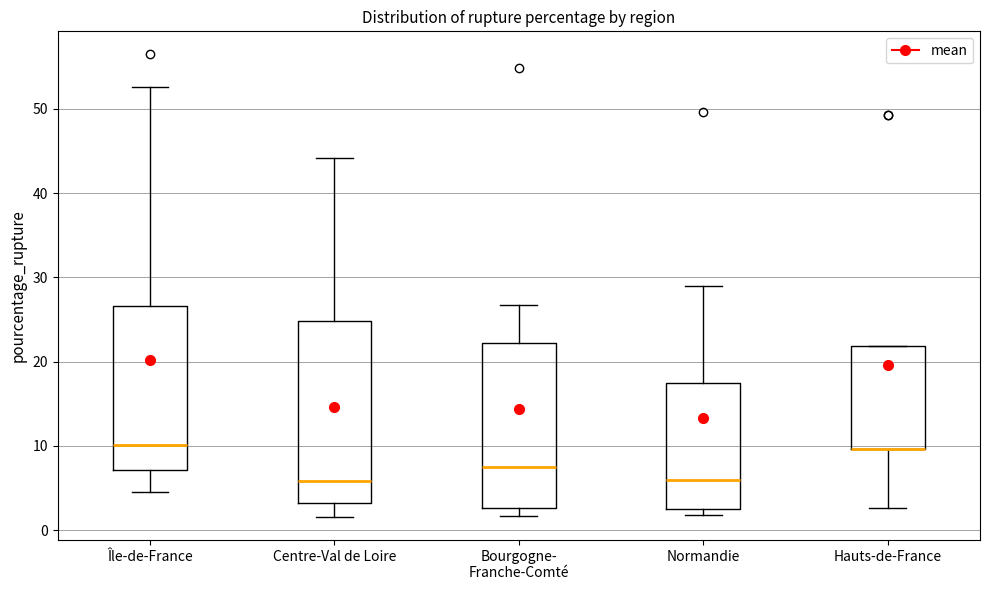

Comparing the boxes themselves (not the whiskers), which one is the tallest?

Centre-Val de Loire